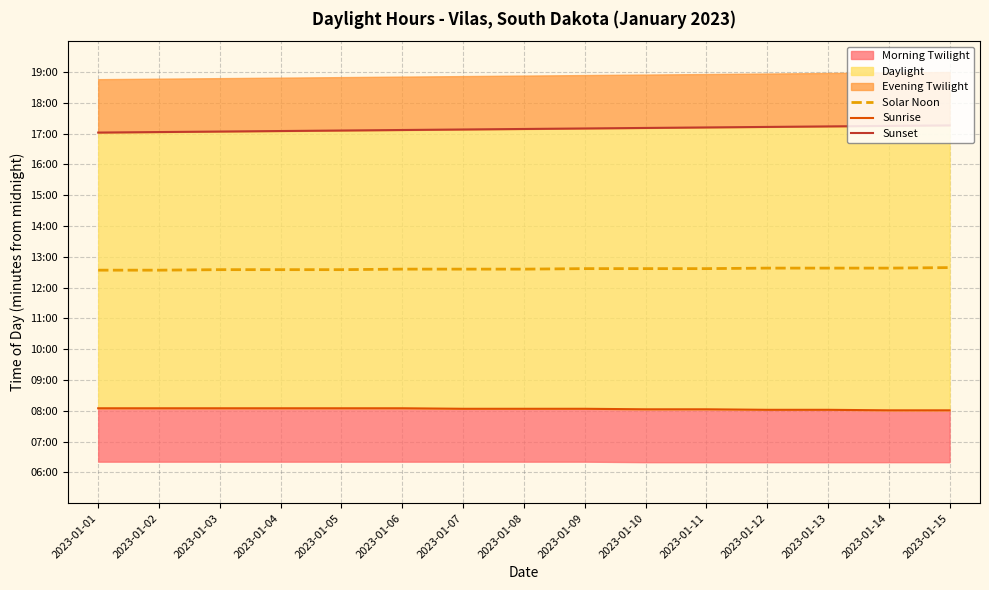

True or false: Sunset and Sunrise cross at least once.

False